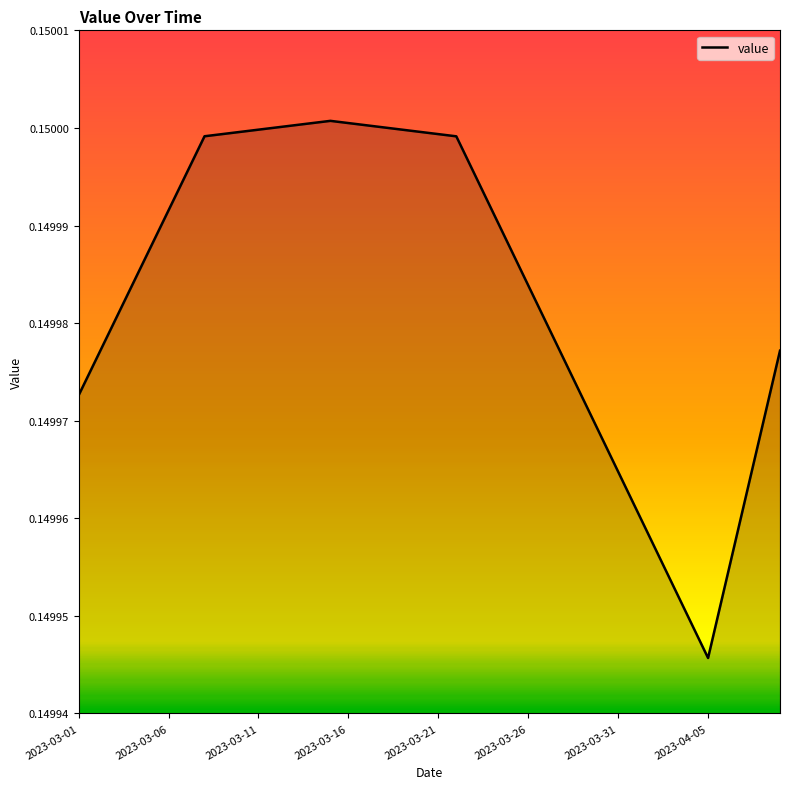

Is this an area chart (filled region under the line)?

No